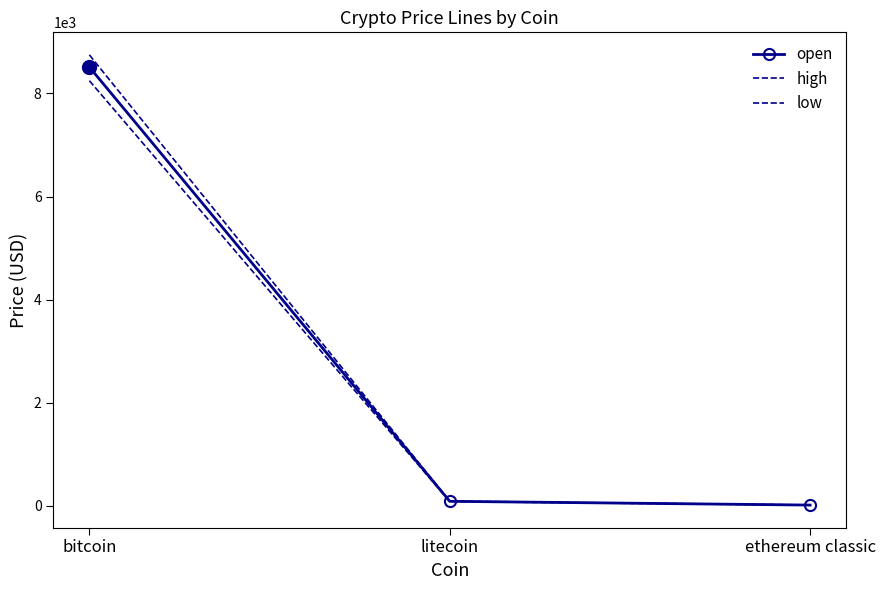

Count the number of categories in the chart.

3